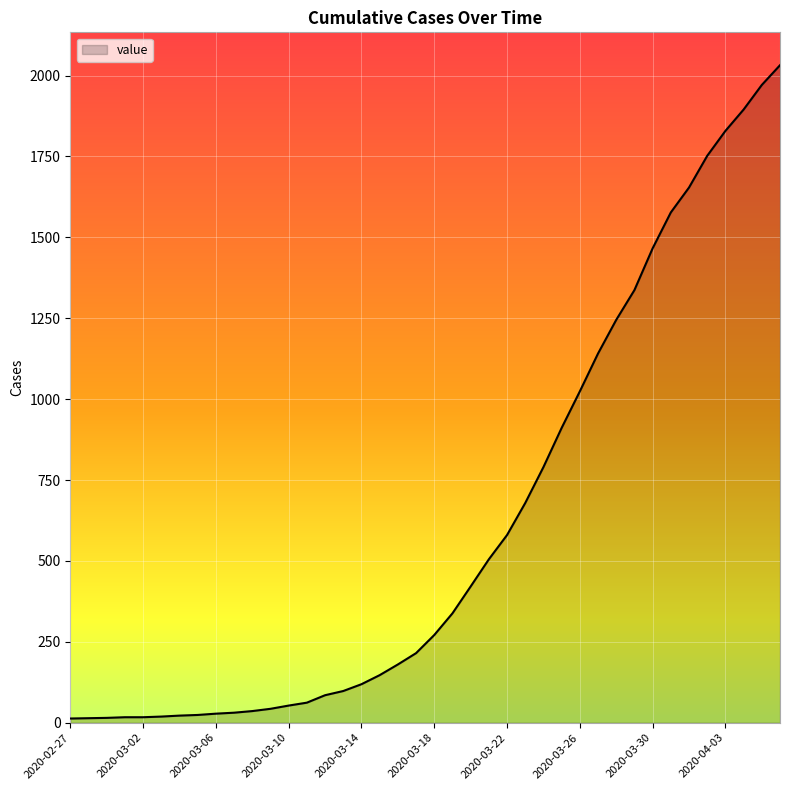

What is the greatest value displayed?

2032